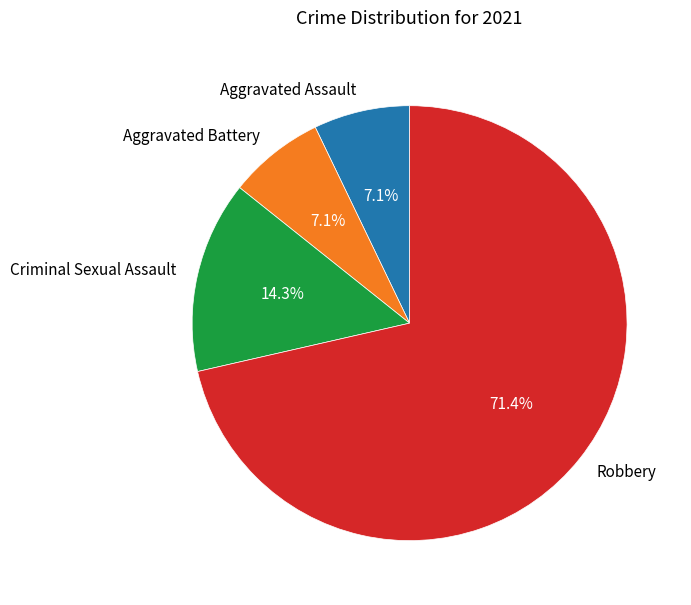

Which slice is the largest?

Robbery